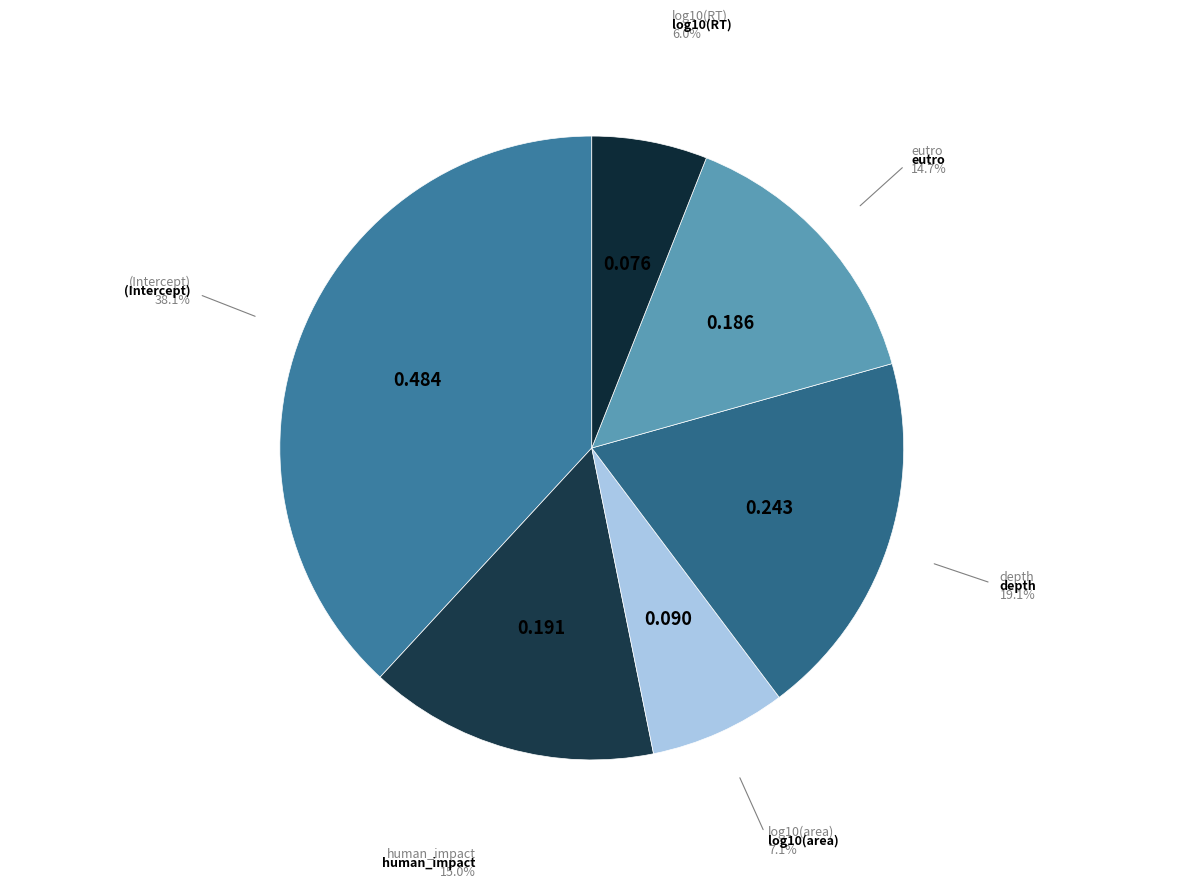

Is the sum of log10(area) and depth greater than half?

No